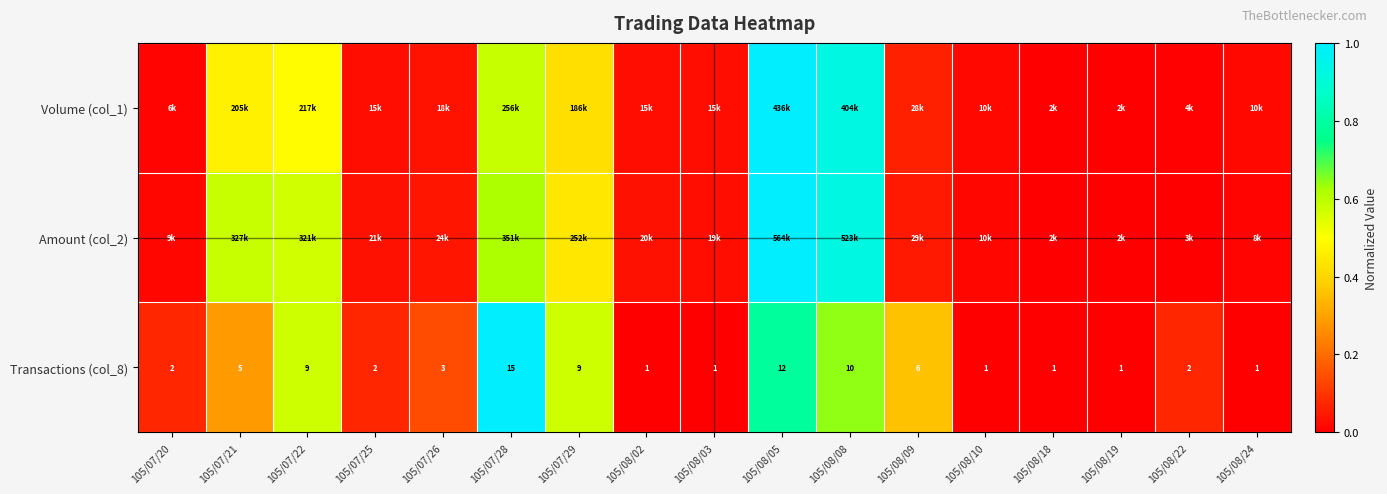

Which series has the largest total across all categories?

Transactions (col_8)